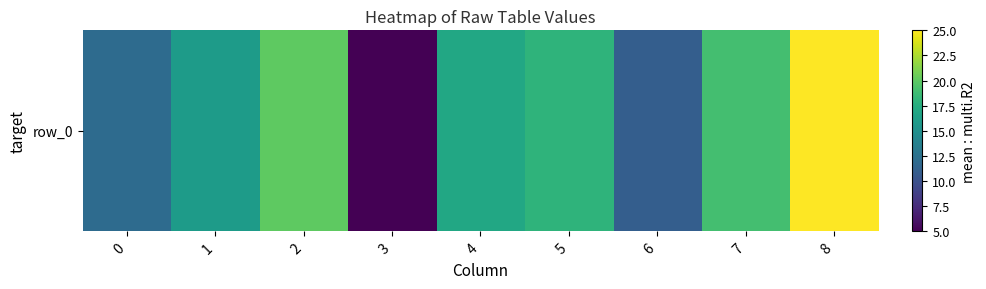

Rank the categories by value from highest to lowest.

8, 2, 7, 5, 4, 1, 0, 6, 3